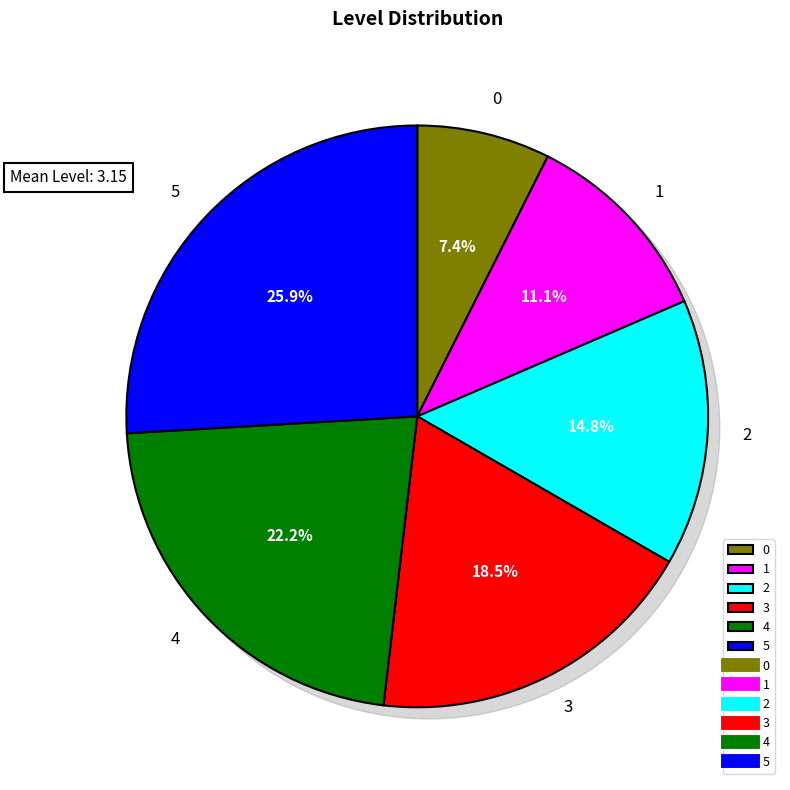

To the nearest percent, what portion does 0 represent?

7%